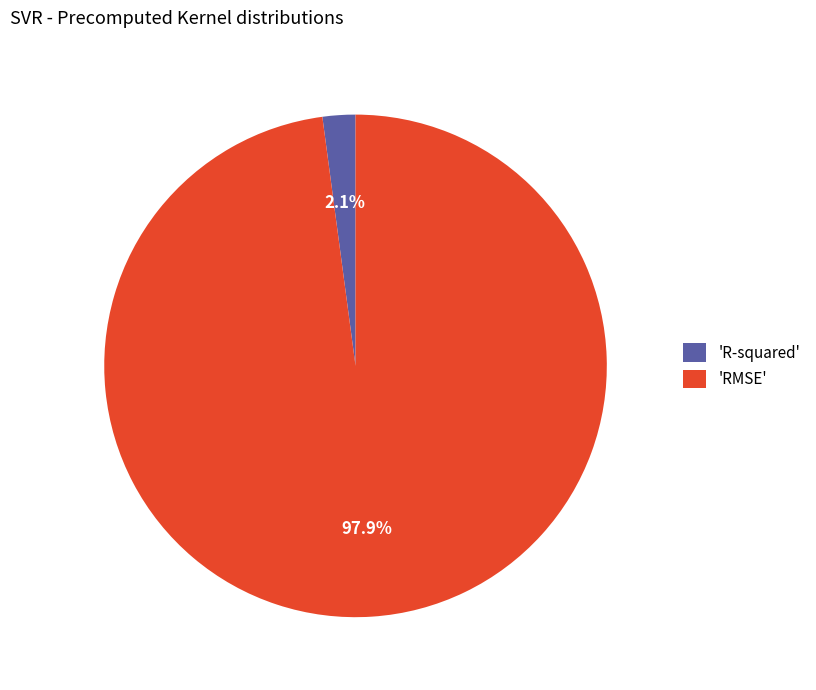

Combined, do 'R-squared' and 'RMSE' account for over 50%?

Yes